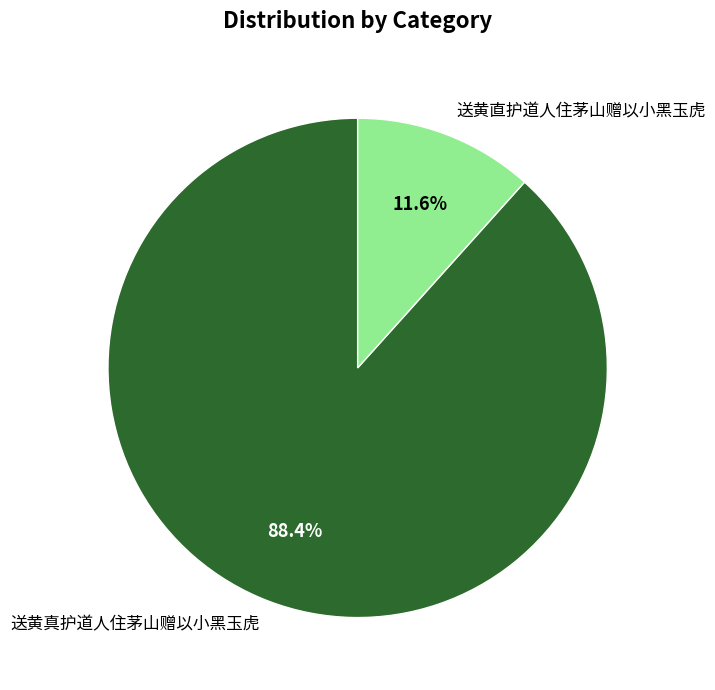

Does 送黄直护道人住茅山赠以小黑玉虎 account for over 50% of the chart?

No